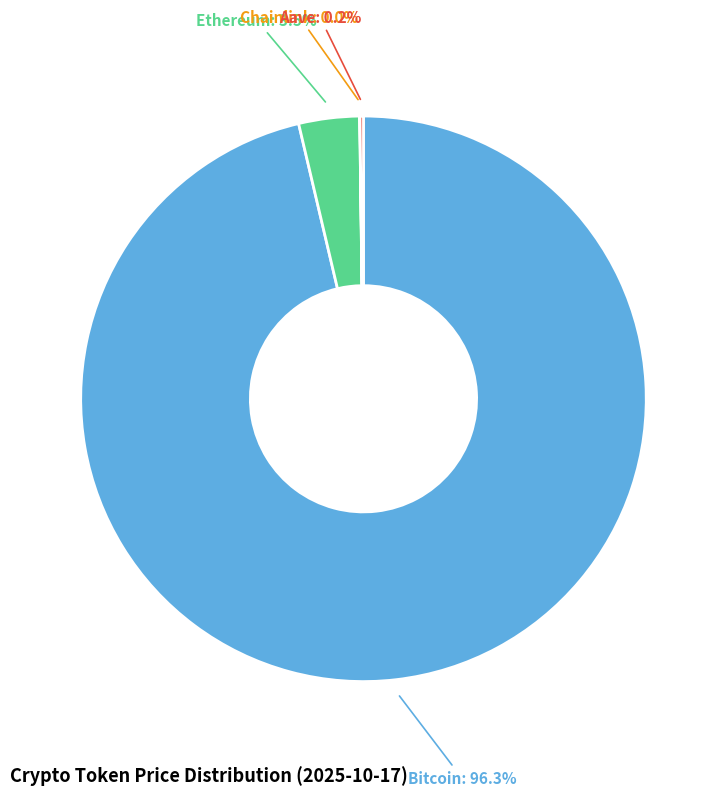

How much of the chart is everything except Bitcoin: 96.3%?

3.7%